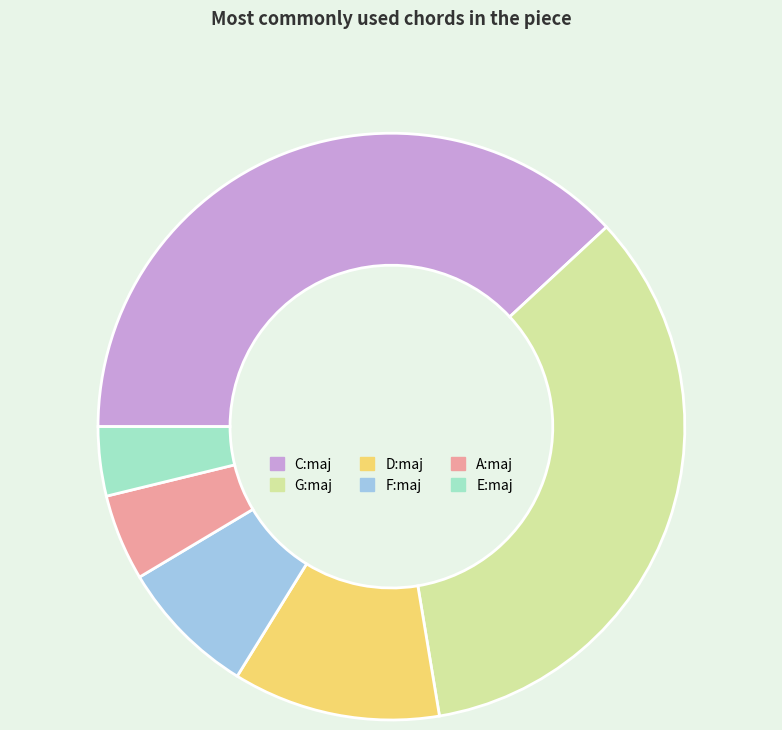

Which slice is the smallest?

E:maj